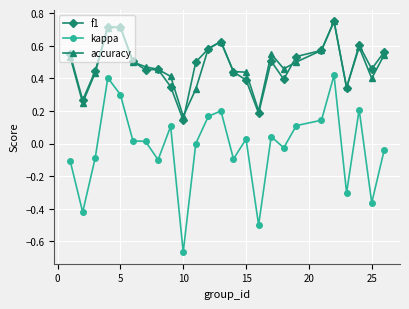

True or false: kappa has more than 2 points higher than both neighbors.

True